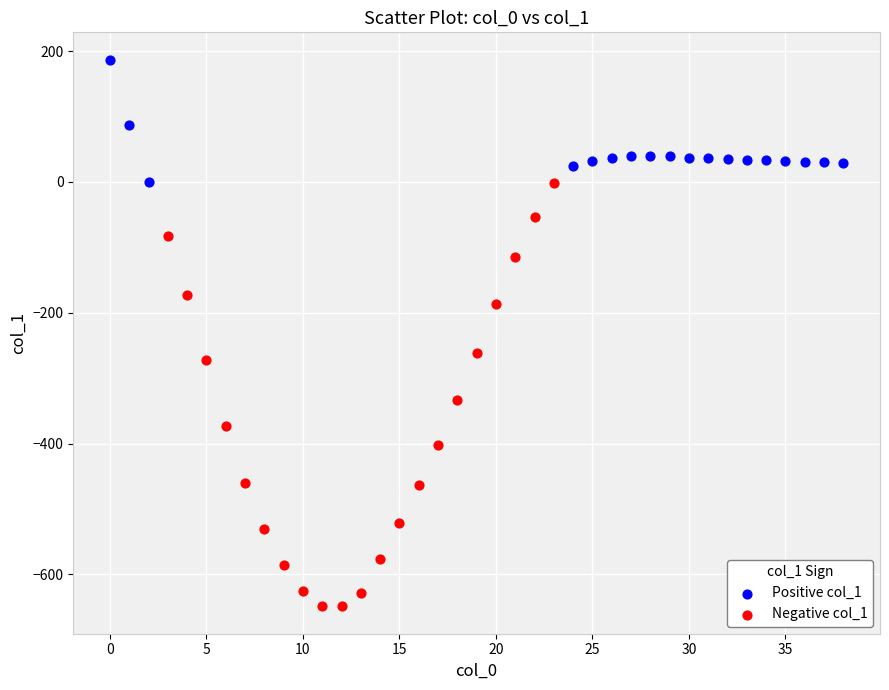

Which series has the largest Y range (max minus min)?

Negative col_1